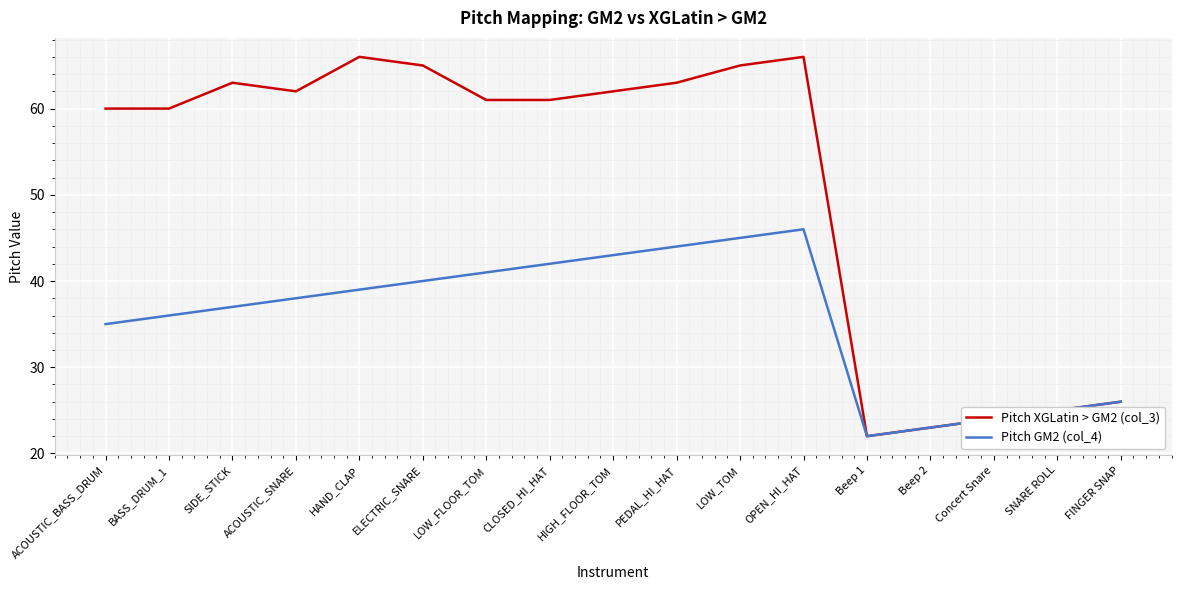

How many distinct data groups are displayed?

2